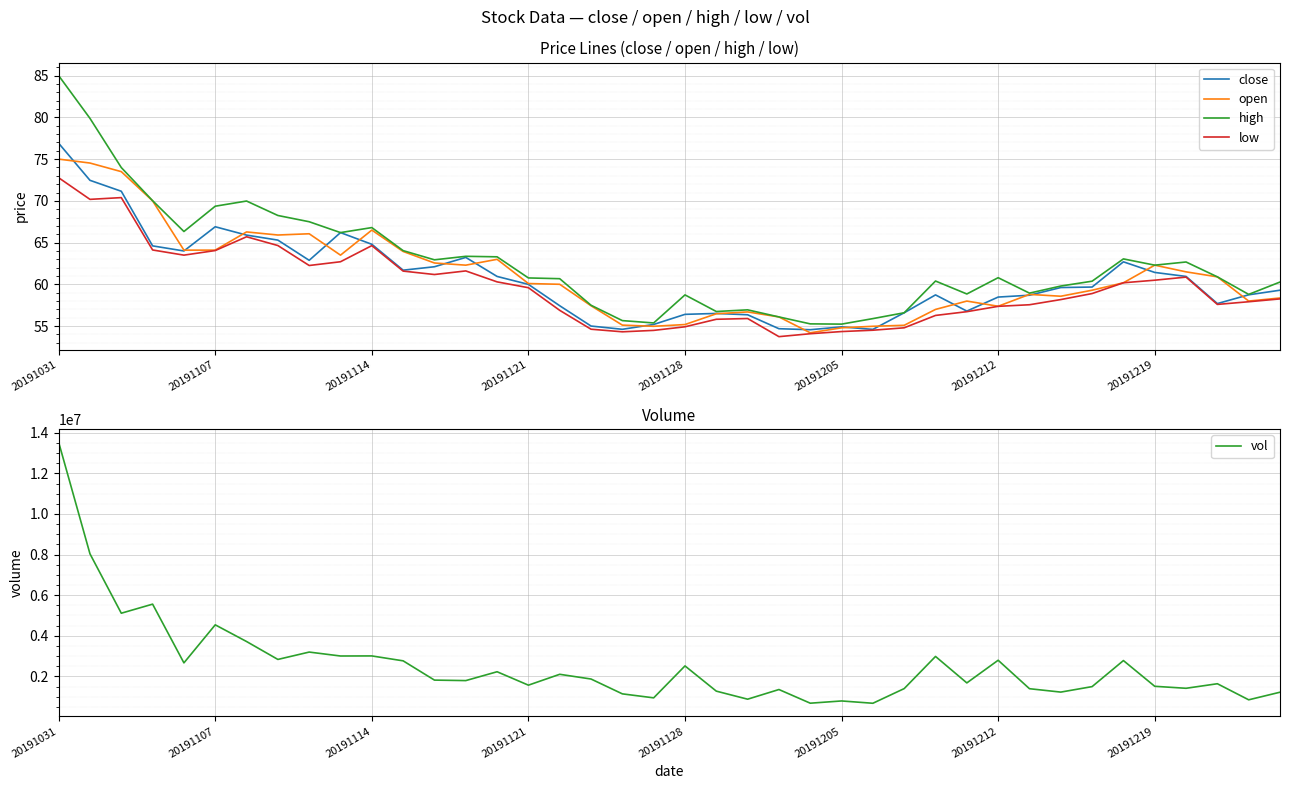

Is it true that high equals 105.9 at 20191219?

False